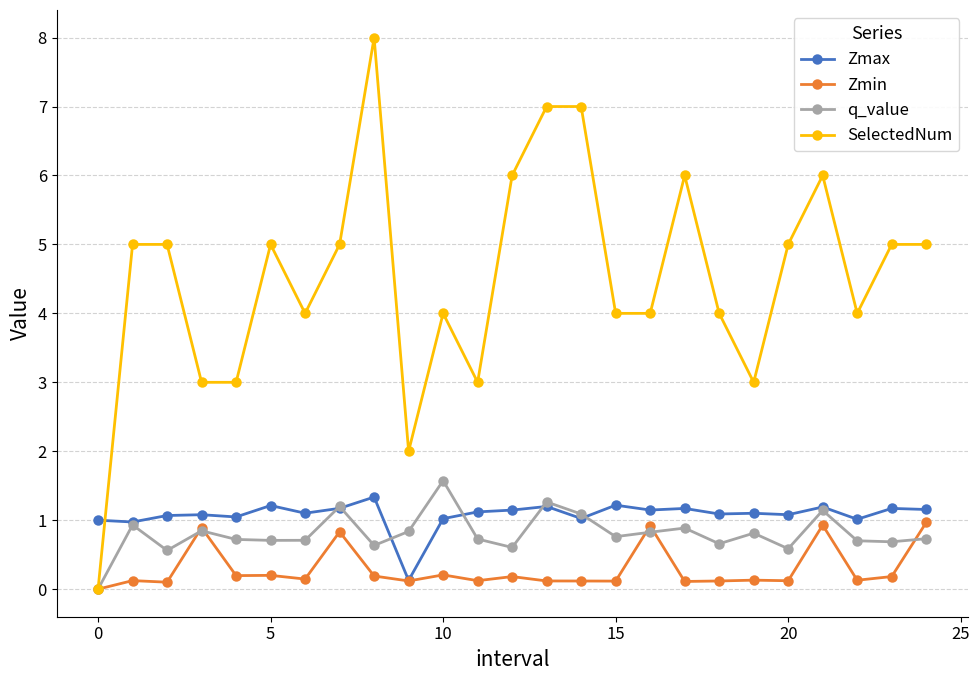

True or false: Zmax has more than 1 interior local peaks.

True